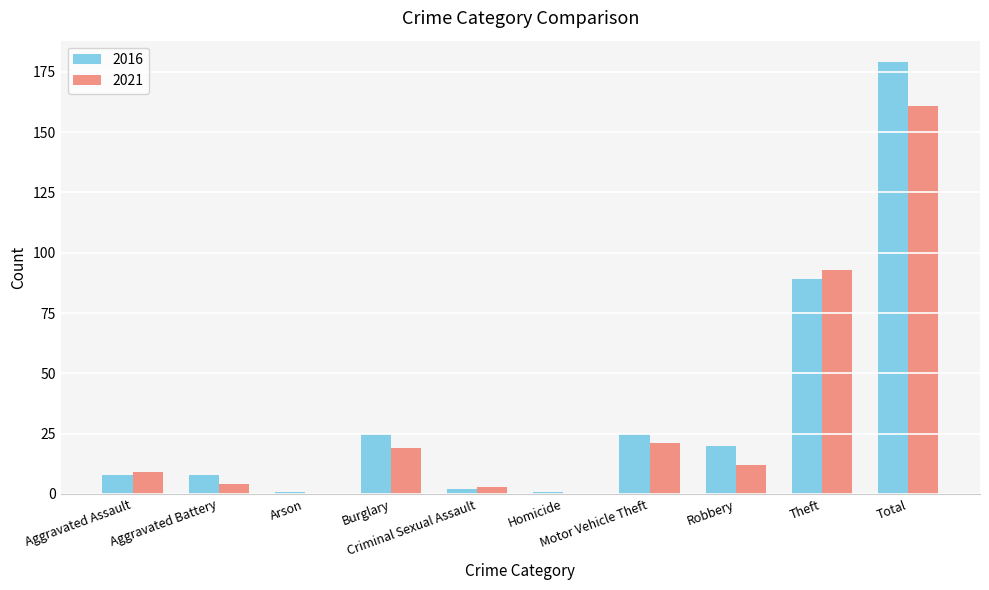

How many groups of bars are there?

10